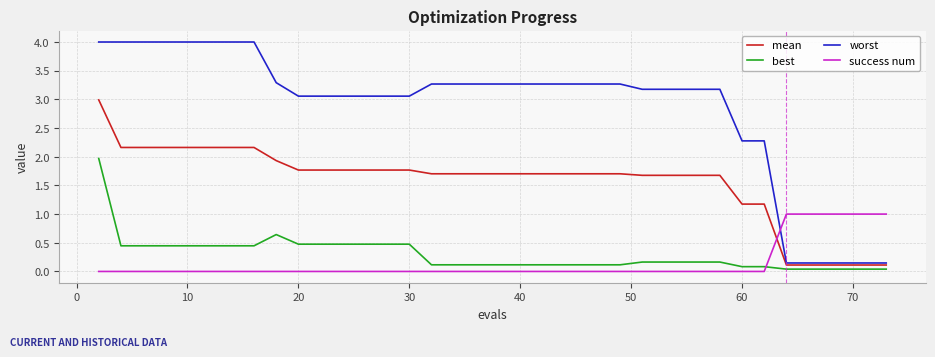

How many distinct data groups are displayed?

4